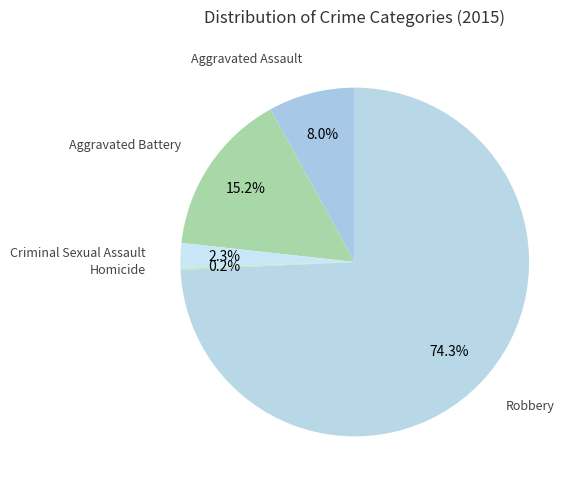

How many slices are in this pie chart?

5